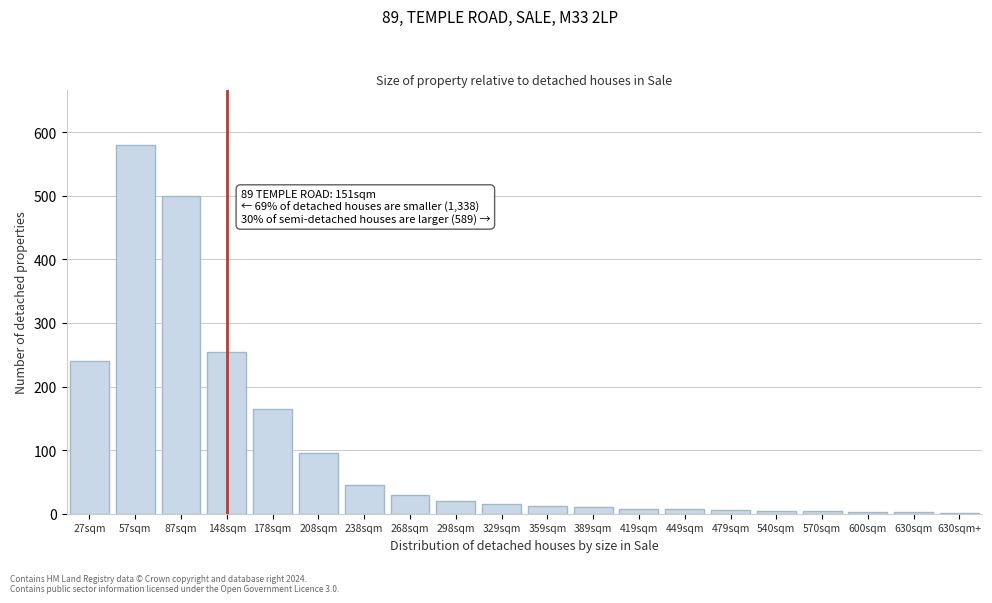

Where is the data nearest to the value 290?

148sqm